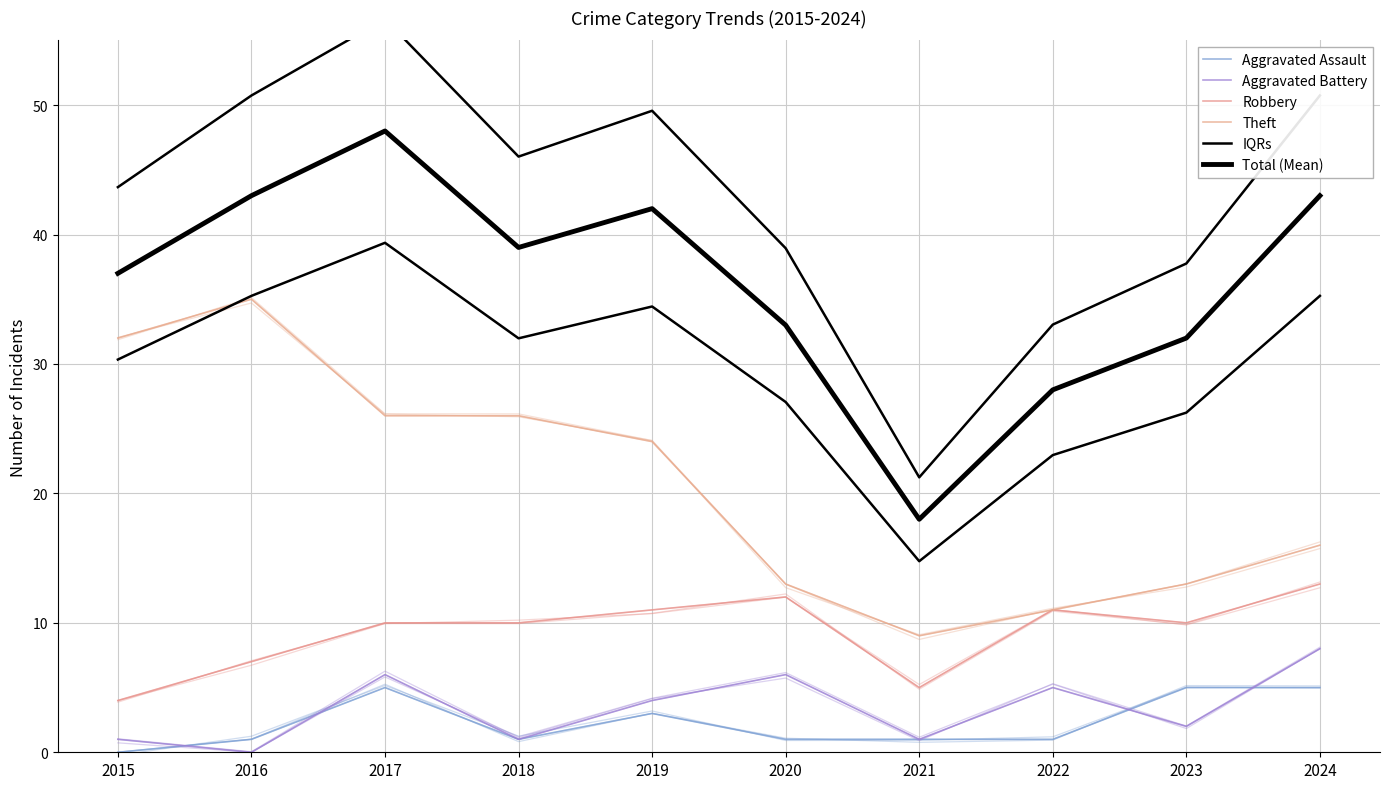

What is the sum of all Aggravated Assault values?

23.0